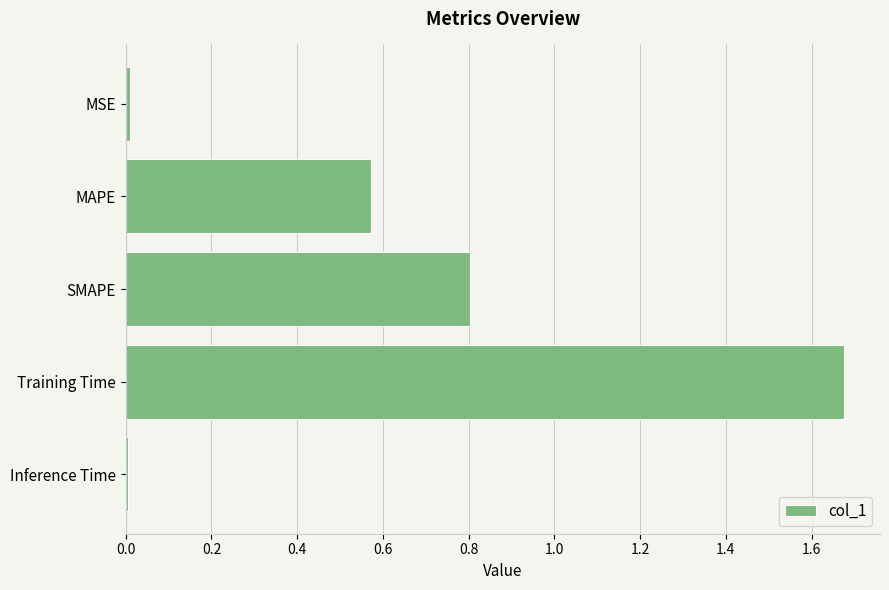

What is the difference between the second highest and second lowest values?

0.8